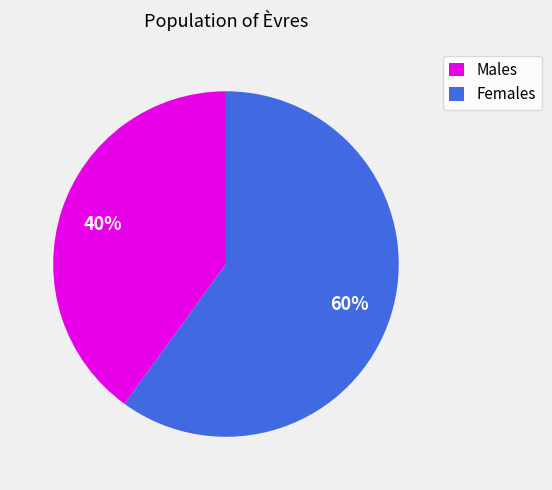

Does any single category account for the majority?

Yes